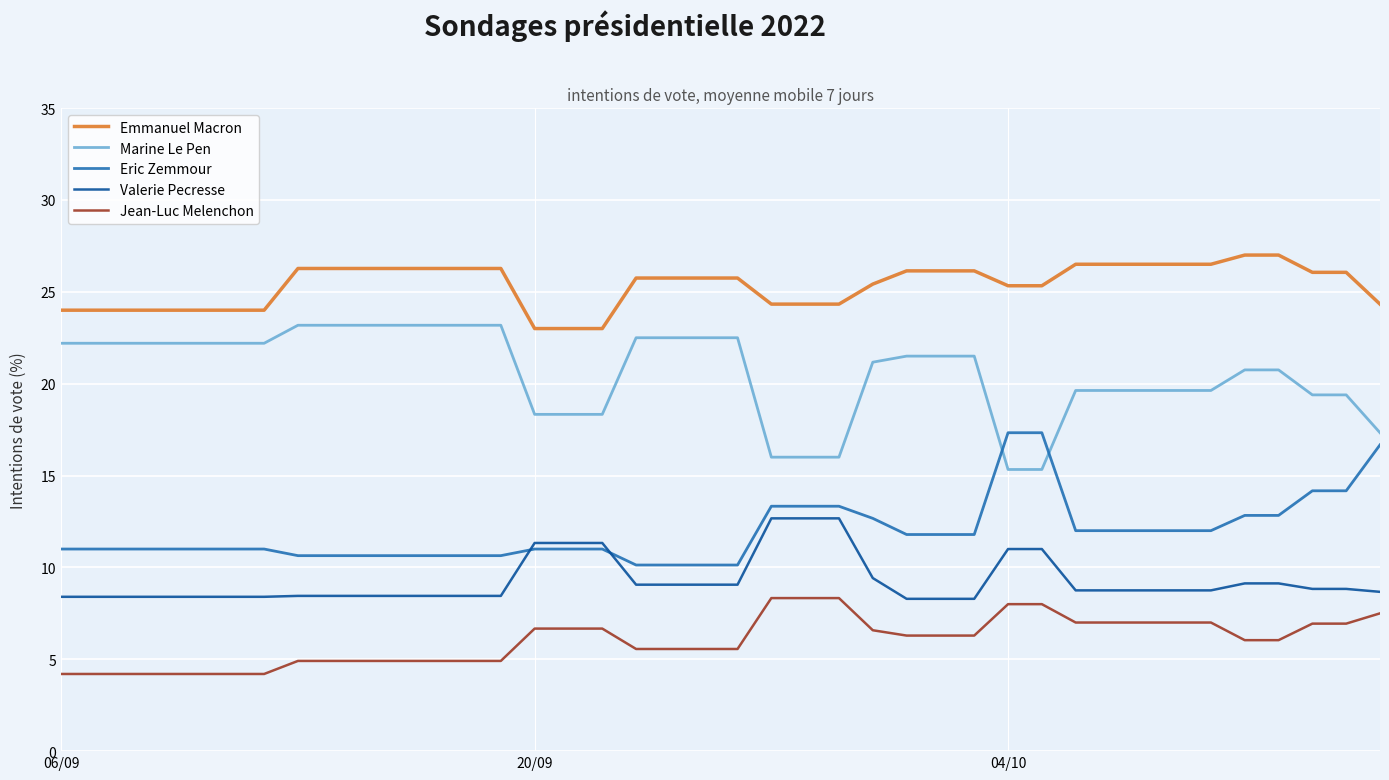

Which series has the largest total across all categories?

Emmanuel Macron